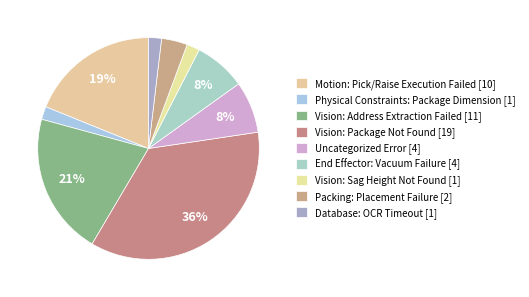

What portion of the pie excludes Physical Constraints: Package Dimension?

98.1%